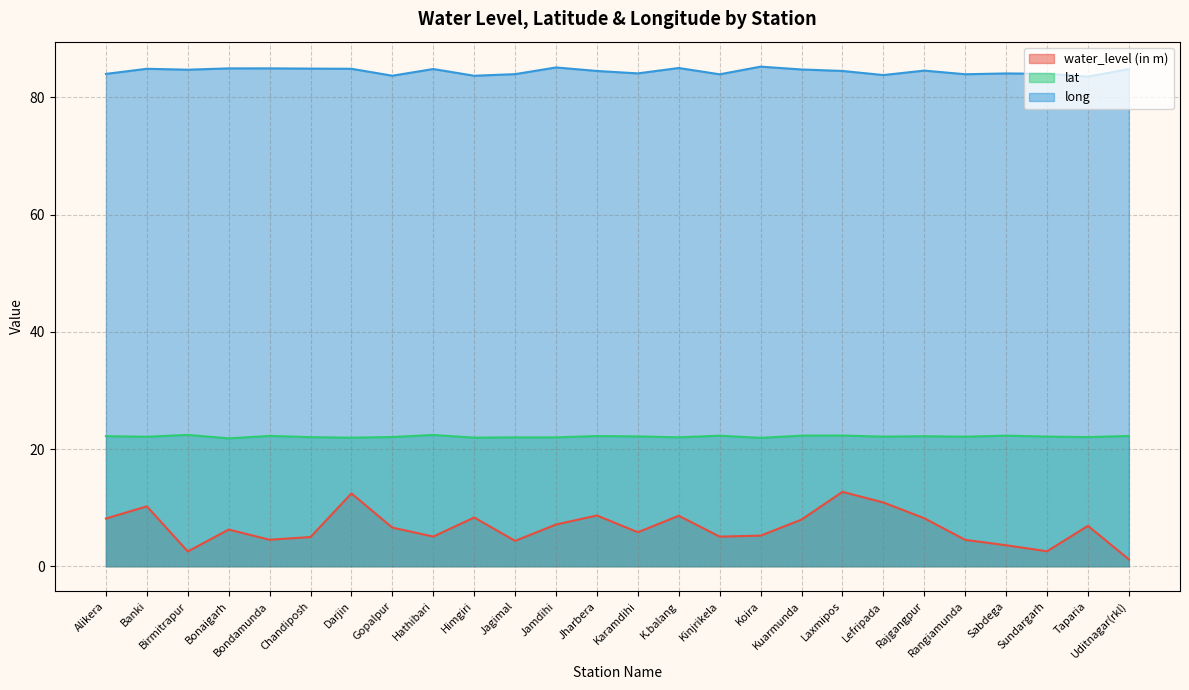

The water_level (in m) series shows 5.8 at Karamdihi. True or false?

True